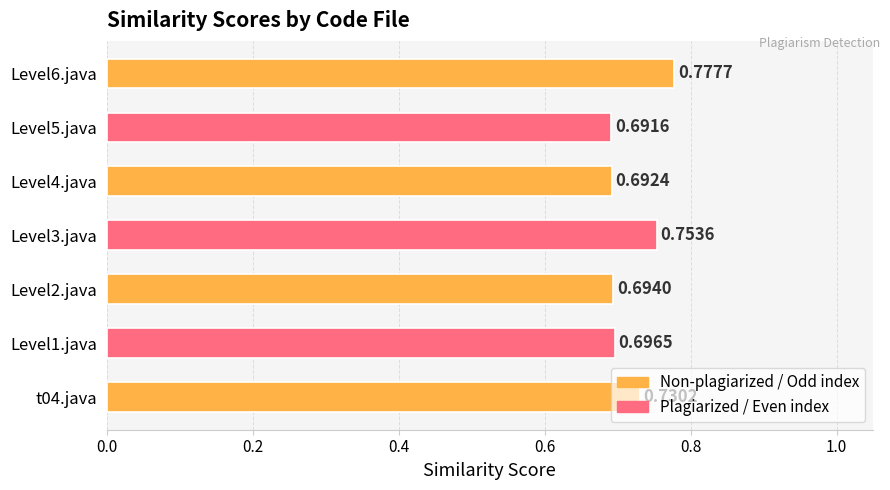

Where is the data nearest to the value 0?

Level5.java